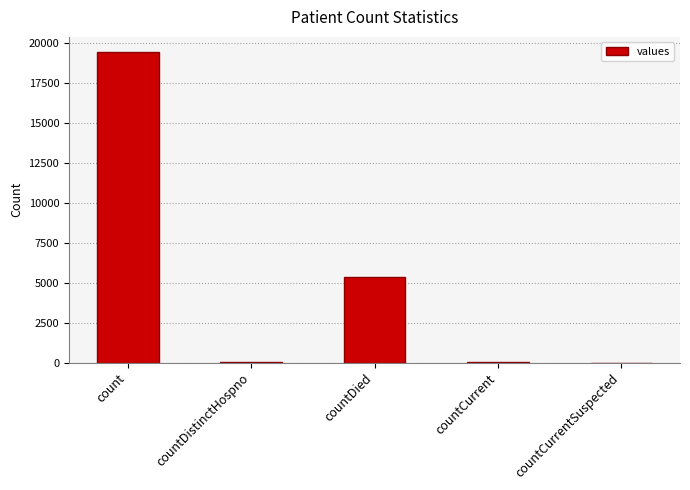

The chart shows a value of 19420 at count. True or false?

True